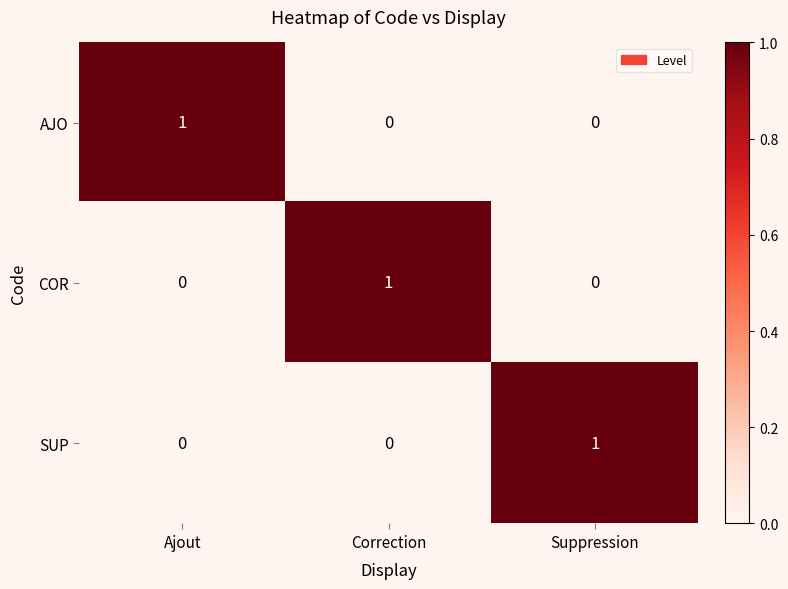

What is the total value across all series at Suppression?

1